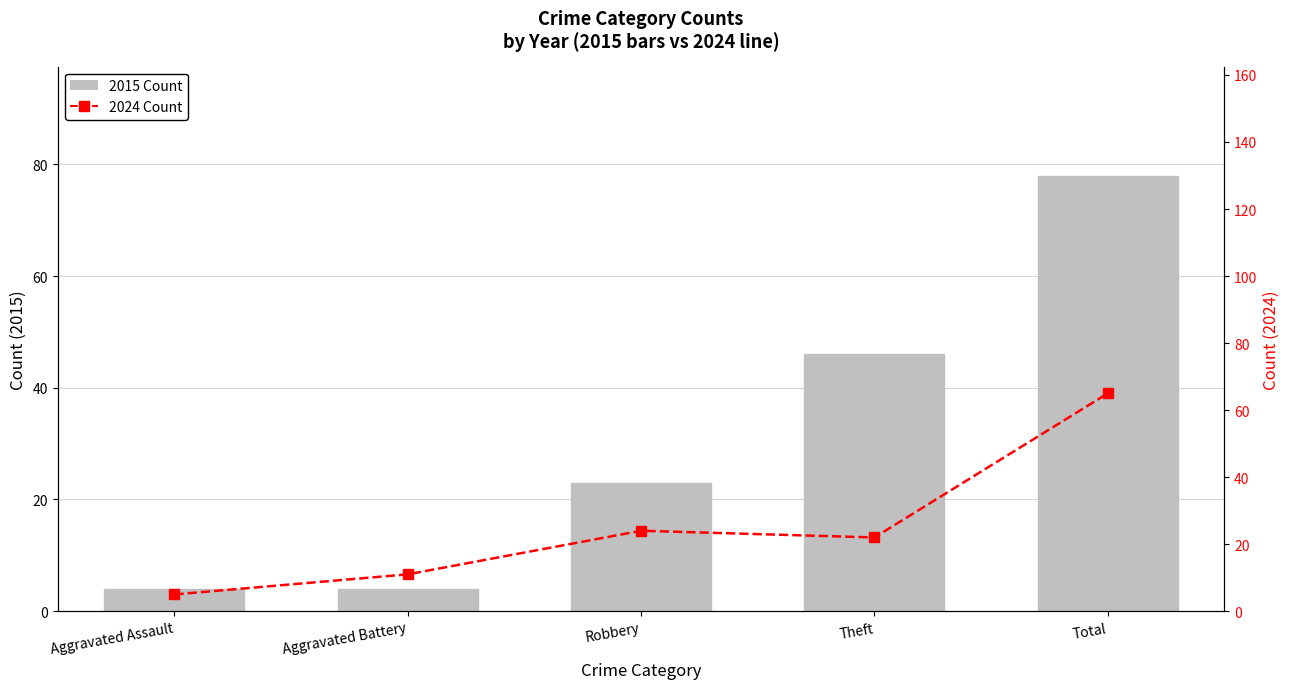

What is the sum of the 2024 Count values at Robbery and Total?

89